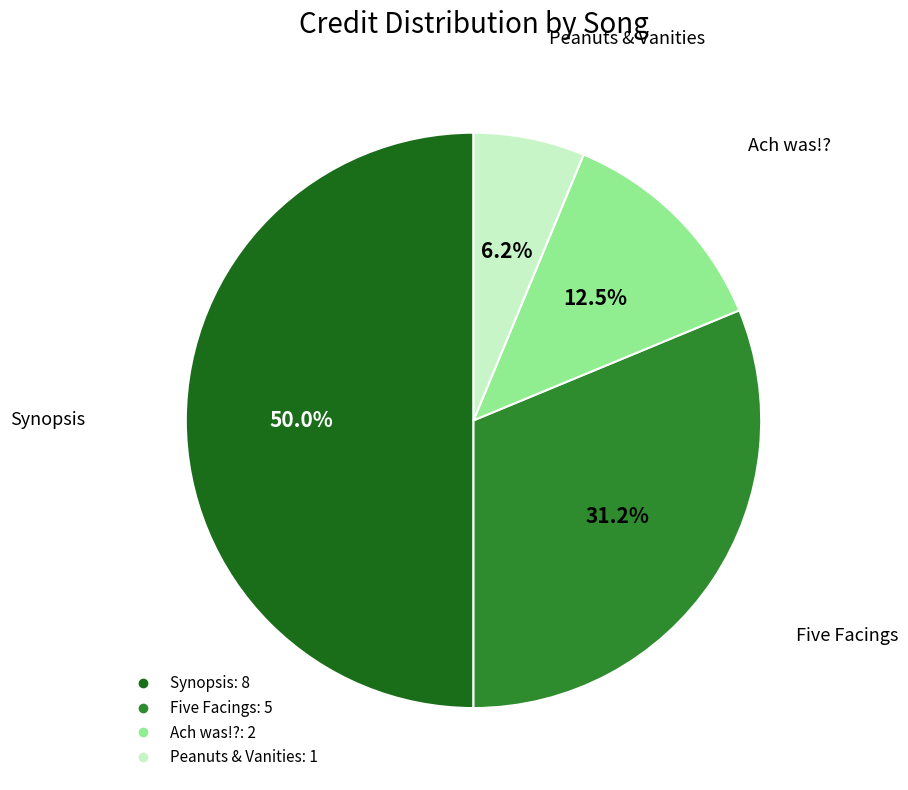

How many segments does this pie chart have?

4